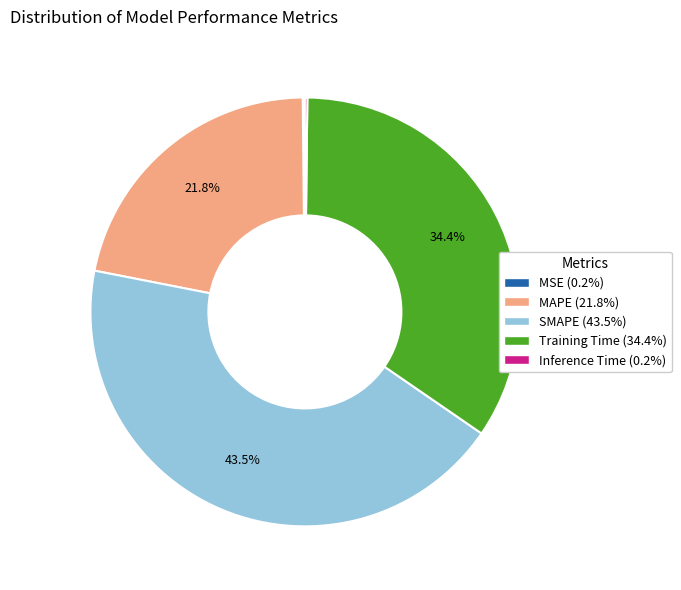

Which category has the biggest portion of the pie?

SMAPE